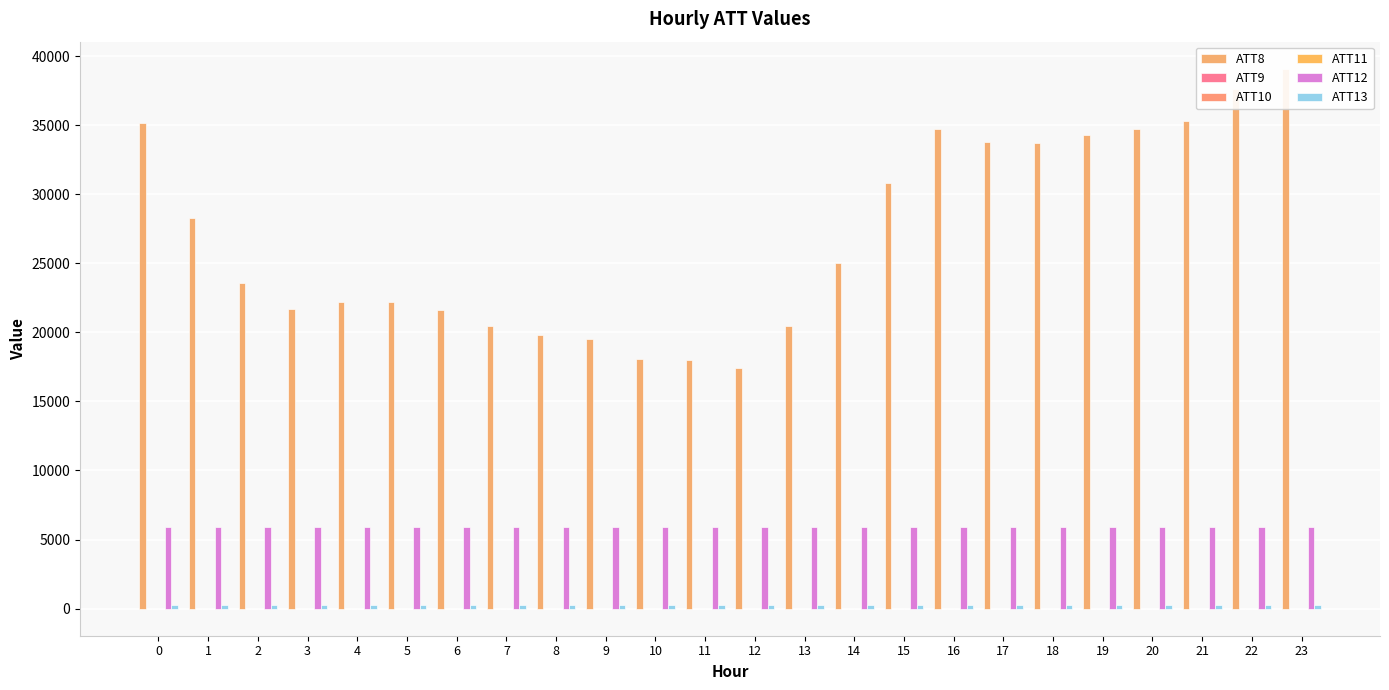

Reading left to right, list all the values displayed in this chart.

ATT8: 35200.0	28300.0	23600.0	21700.0	22200.0	22200.0	21600.0	20500.0	19800.0	19500.0	18100.0	18000.0	17400.0	20500.0	25000.0	30800.0	34700.0	33800.0	33700.0	34300.0	34700.0	35300.0	37600.0	39100.0
ATT9: -10.0	-10.0	-10.0	-10.0	-10.0	-10.0	-10.0	-10.0	-10.0	-10.0	-10.0	-10.0	-10.0	-10.0	-10.0	-10.0	-10.0	-10.0	-10.0	-10.0	-10.0	-10.0	-10.0	-10.0
ATT10: -10.0	-10.0	-10.0	-10.0	-10.0	-10.0	-10.0	-10.0	-10.0	-10.0	-10.0	-10.0	-10.0	-10.0	-10.0	-10.0	-10.0	-10.0	-10.0	-10.0	-10.0	-10.0	-10.0	-10.0
ATT11: -10.0	-10.0	-10.0	-10.0	-10.0	-10.0	-10.0	-10.0	-10.0	-10.0	-10.0	-10.0	-10.0	-10.0	-10.0	-10.0	-10.0	-10.0	-10.0	-10.0	-10.0	-10.0	-10.0	-10.0
ATT12: 5933.4	5934.2	5934.0	5934.0	5933.0	5929.7	5924.9	5920.6	5922.0	5920.7	5923.0	5922.7	5927.8	5928.2	5931.1	5931.0	5932.7	5929.1	5930.2	5926.1	5923.3	5922.7	5920.2	5923.4
ATT13: 266.7	267.3	266.8	266.6	266.3	266.0	265.8	265.5	265.9	265.8	266.1	266.0	266.0	265.7	265.6	265.5	265.4	265.1	265.3	265.4	265.5	265.7	265.7	265.7